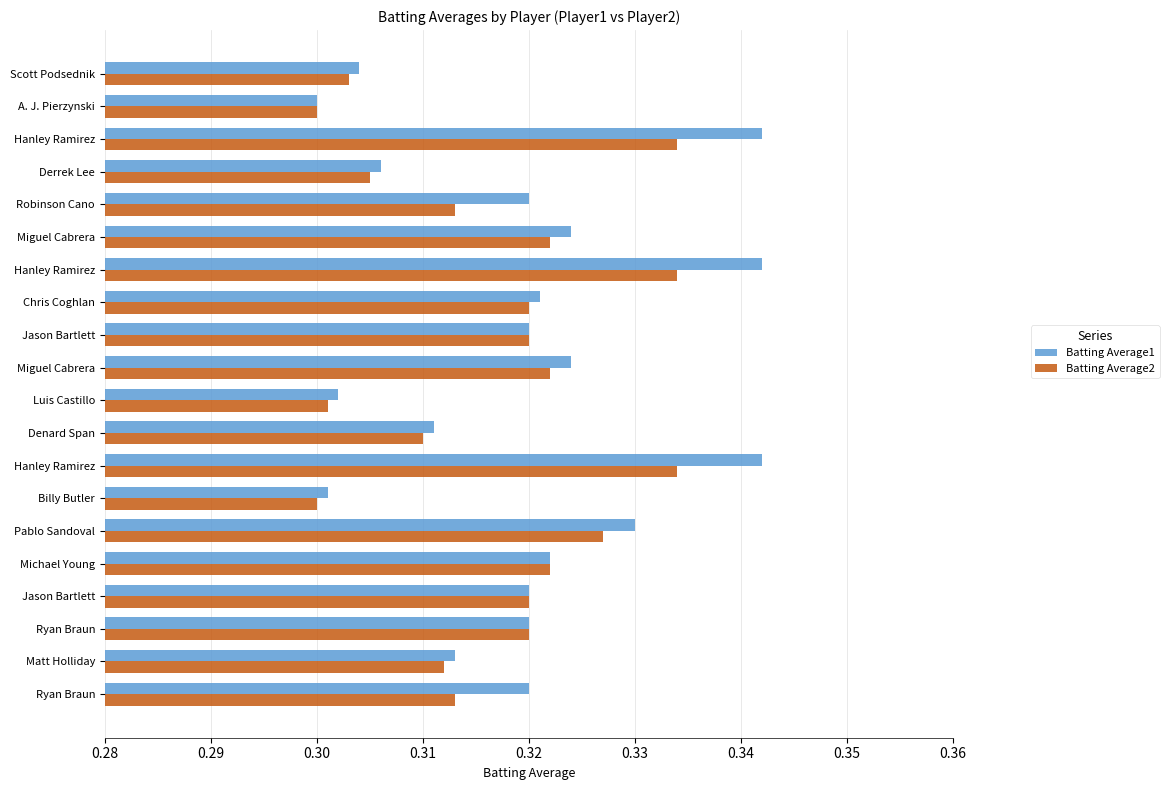

How many Batting Average2 values are between 0 and 1?

20